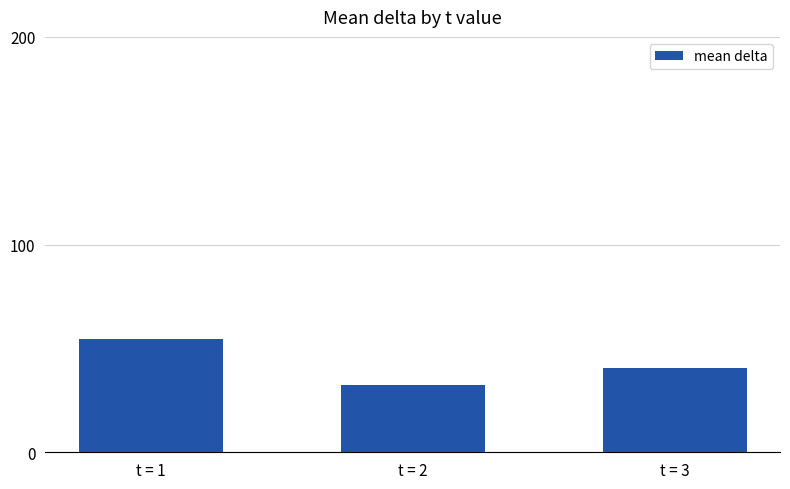

What is the change in value from t = 1 to t = 2?

-21.9